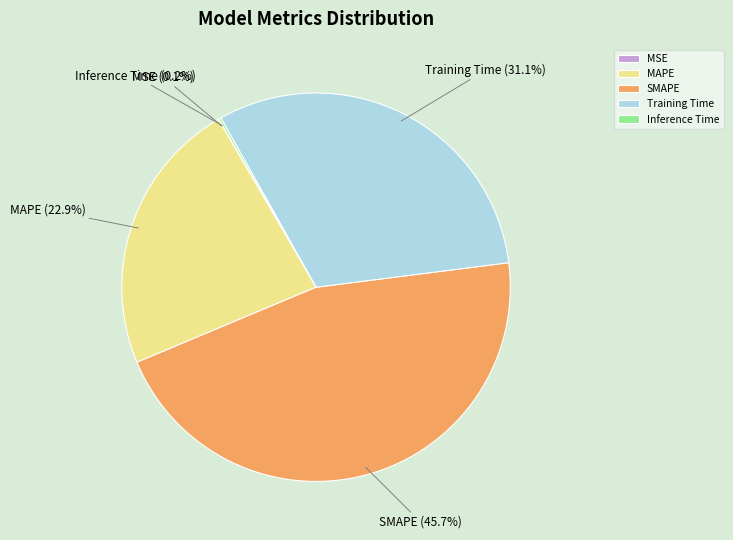

To the nearest percent, what is the difference between the largest and smallest slice percentages?

46%